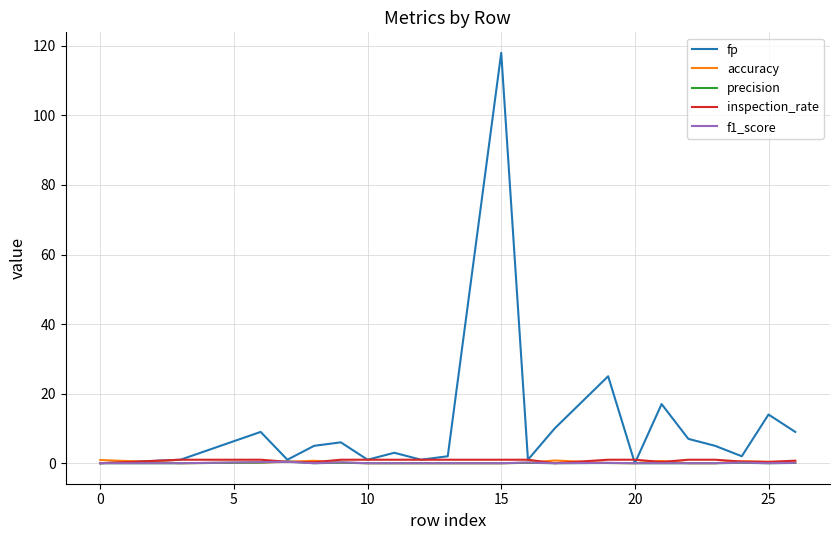

What is the greatest value displayed?

118.0